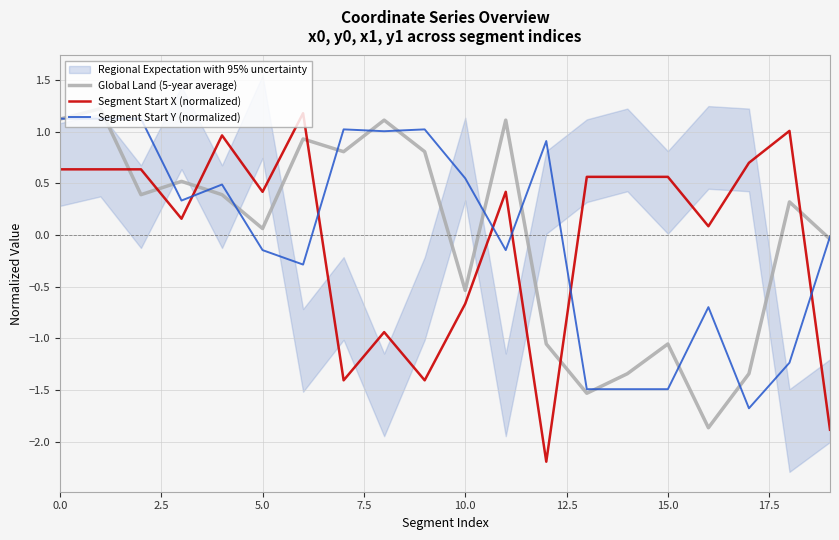

At how many categories does at least one series exceed 1?

9